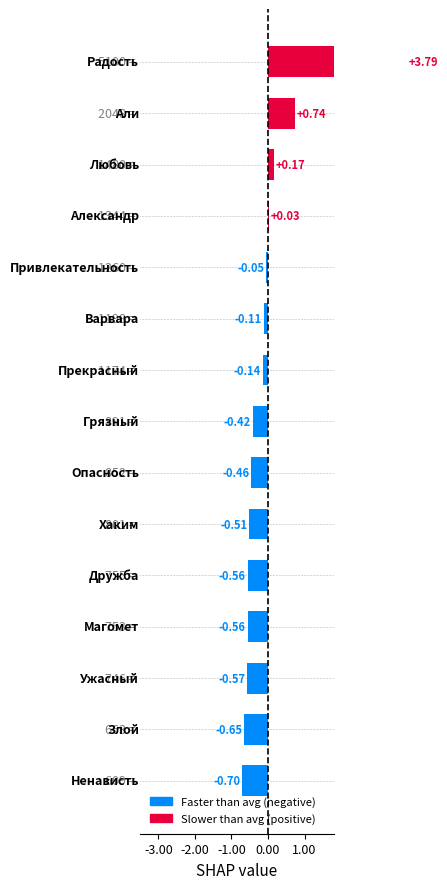

Rank the categories by value from lowest to highest.

Ненависть, Злой, Ужасный, Магомет, Дружба, Хаким, Опасность, Грязный, Прекрасный, Варвара, Привлекательность, Александр, Любовь, Али, Радость